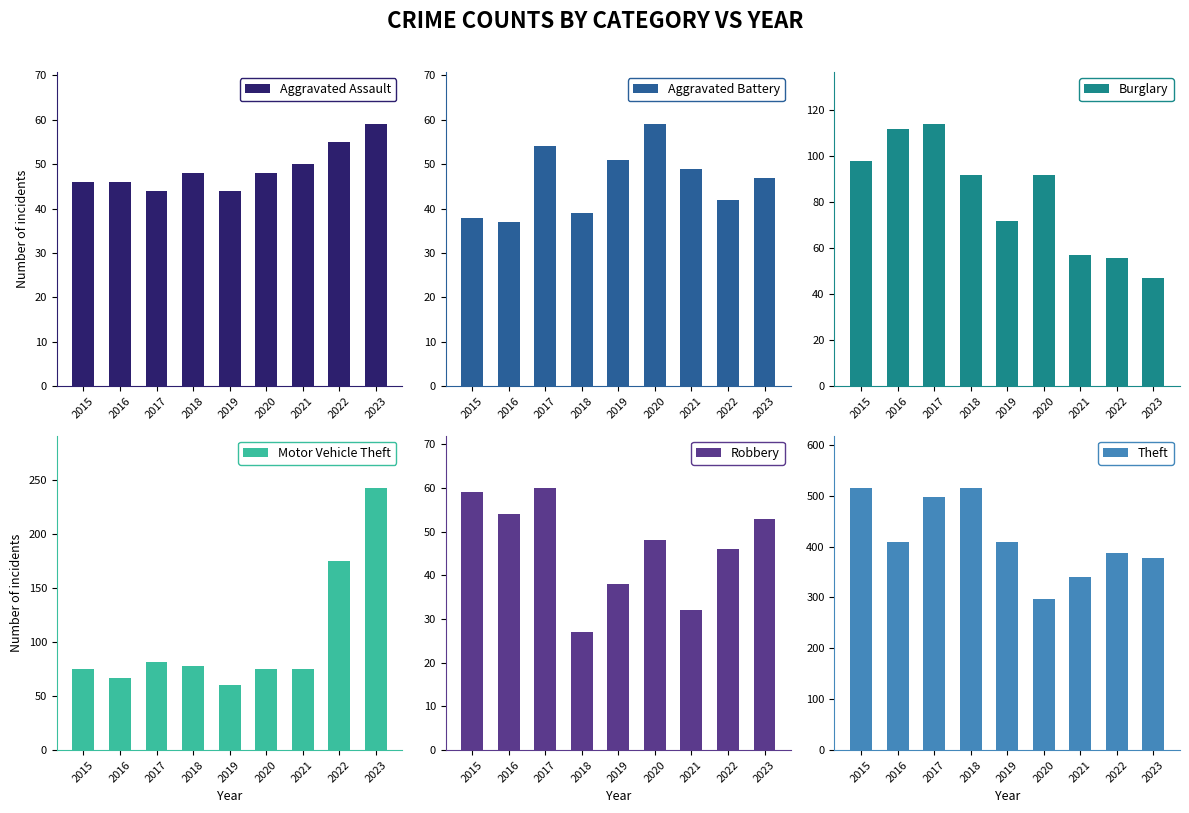

Count the Aggravated Assault values in the range 46 to 50.

5